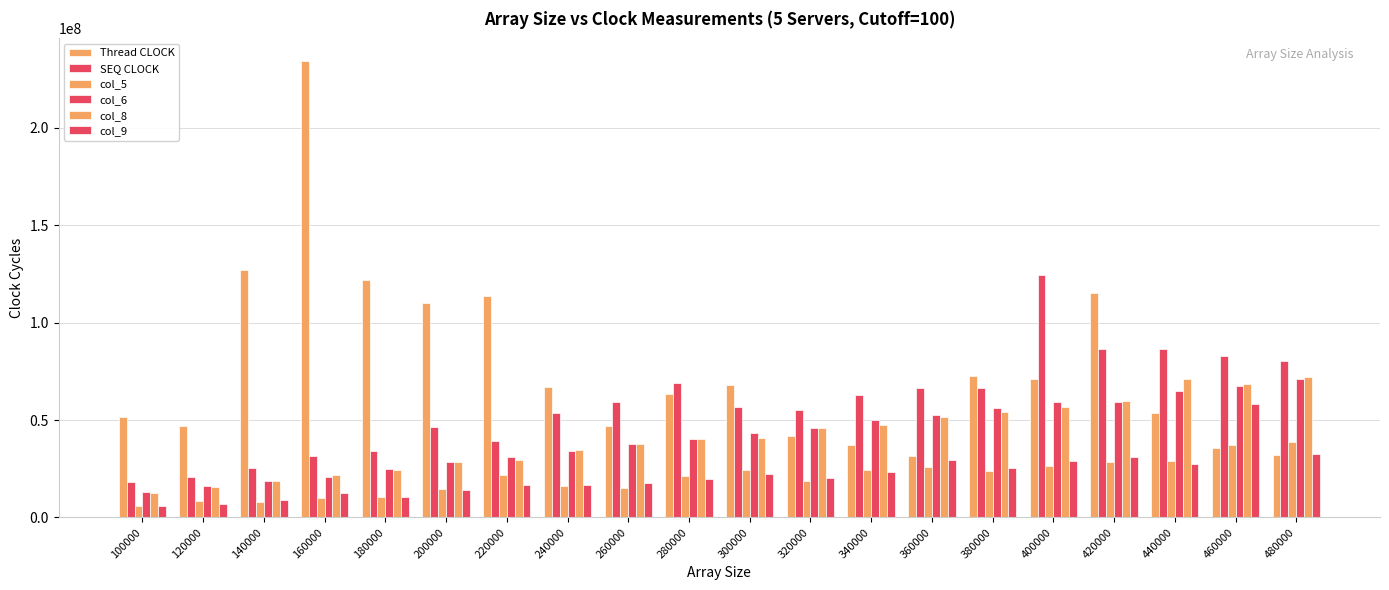

At which category is the sum across all series the highest?

420000